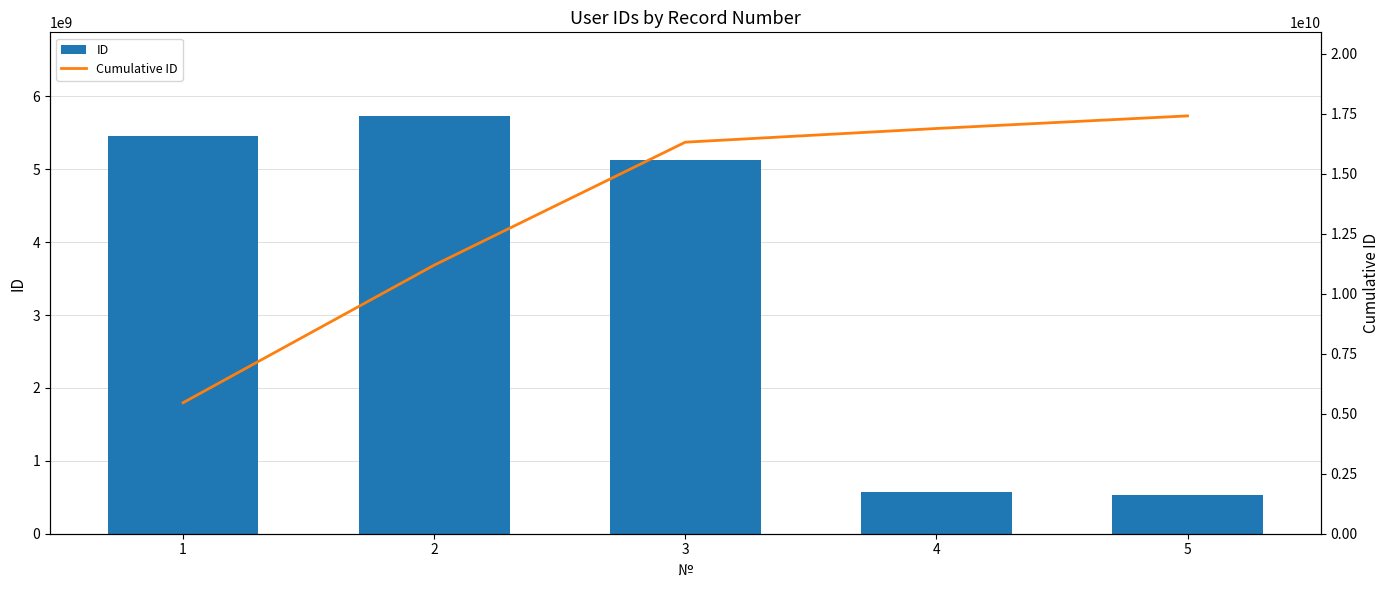

At which label does Cumulative ID reach its minimum?

1